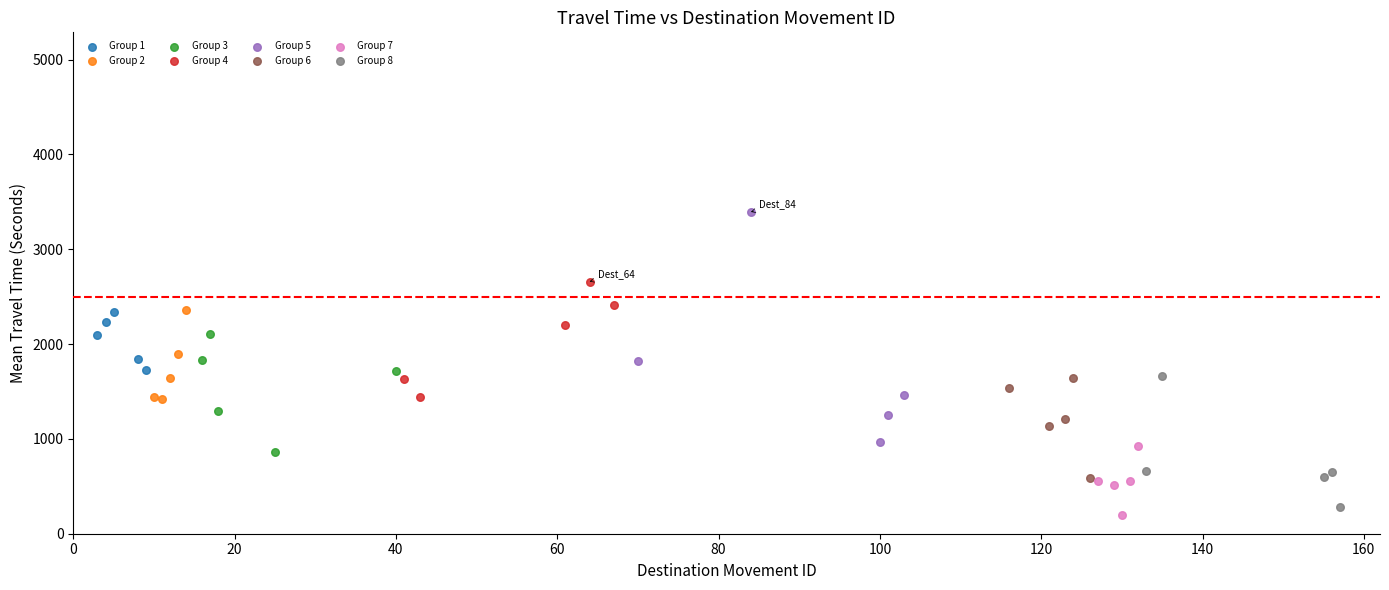

Which series contains the highest Y value?

Group 5